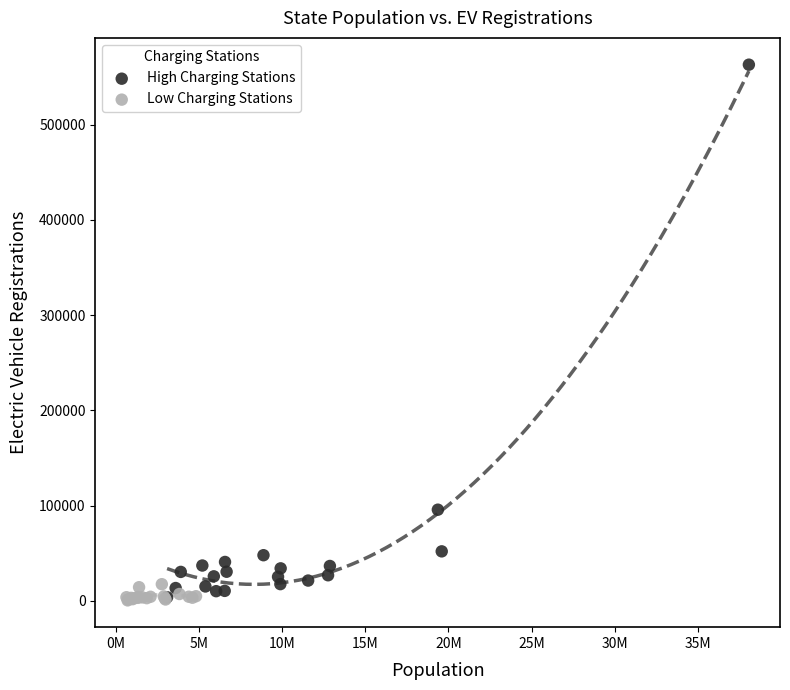

Which series reaches the maximum Y coordinate?

High Charging Stations